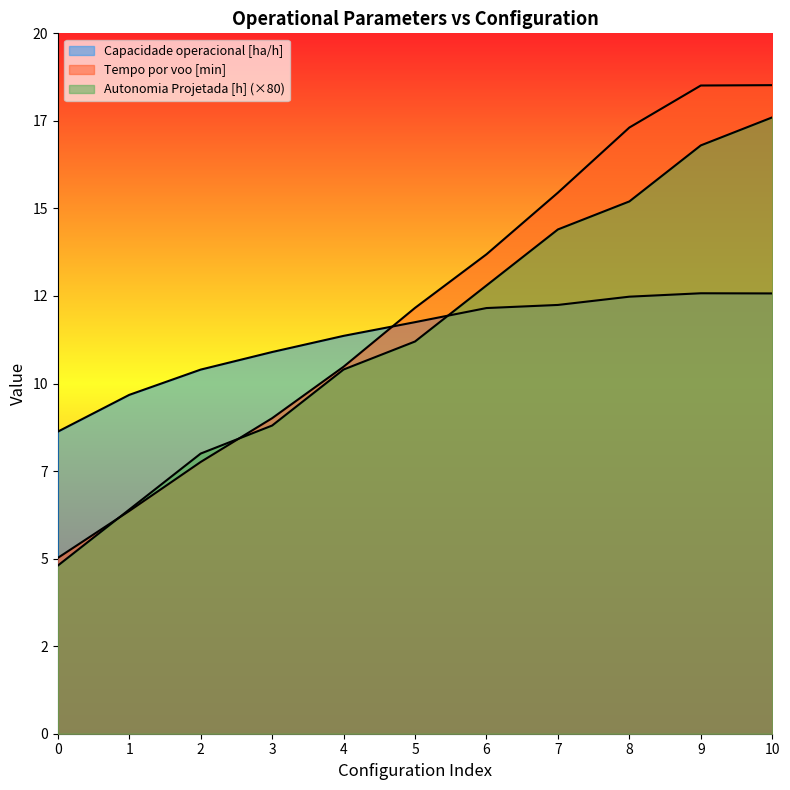

True or false: Capacidade operacional [ha/h] has more than 2 interior local peaks.

False